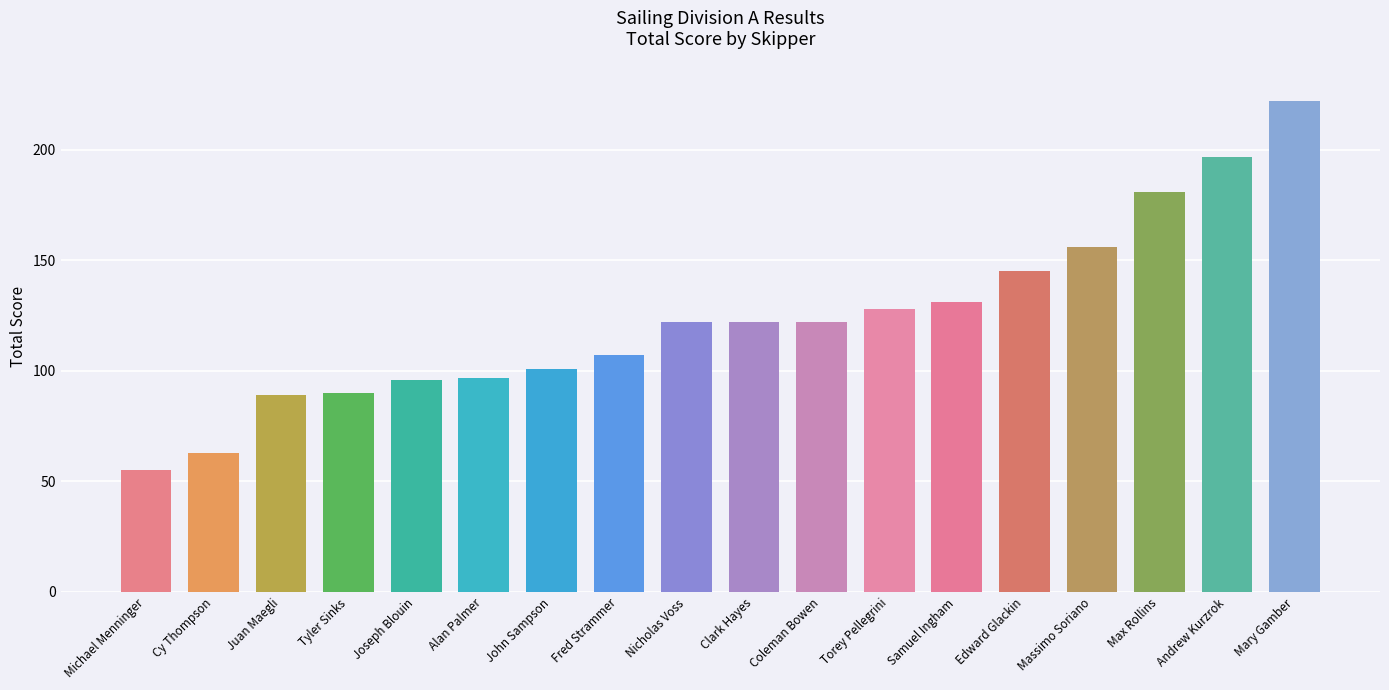

Approximately how many times larger is the value at Michael Menninger compared to Samuel Ingham?

0.4